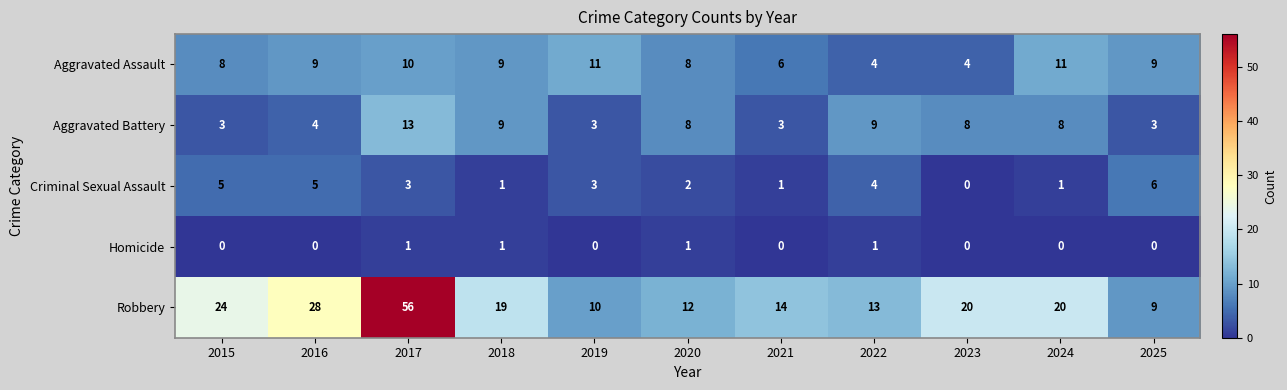

How many distinct data groups are displayed?

5